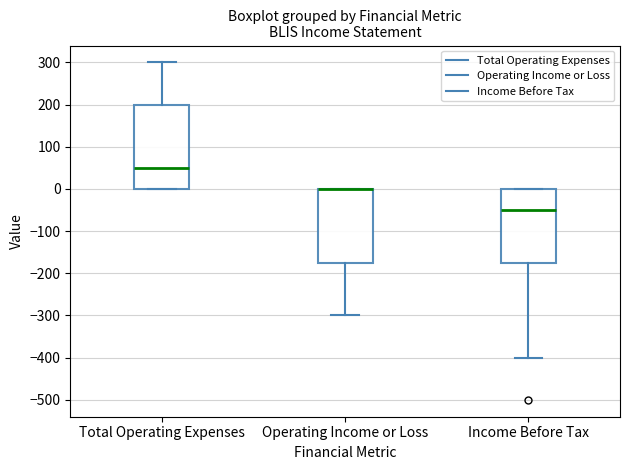

Reading left to right, read every box against the y-axis: the position of its median line, the range the box covers, and the ends of its whiskers. The values are not printed on the chart, so give them approximately, as read against the axis.

Total Operating Expenses: median 50, box 0 to 200, whiskers 0 to 300
Operating Income or Loss: median 0 (drawn on the box's upper edge), box -170 to 0, whiskers -300 to 0
Income Before Tax: median -50, box -170 to 0, whiskers -400 to 0